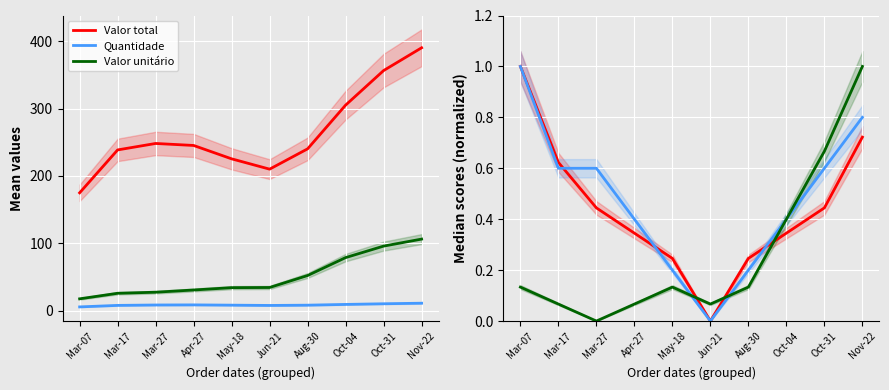

True or false: Valor total and Quantidade cross at least once.

True